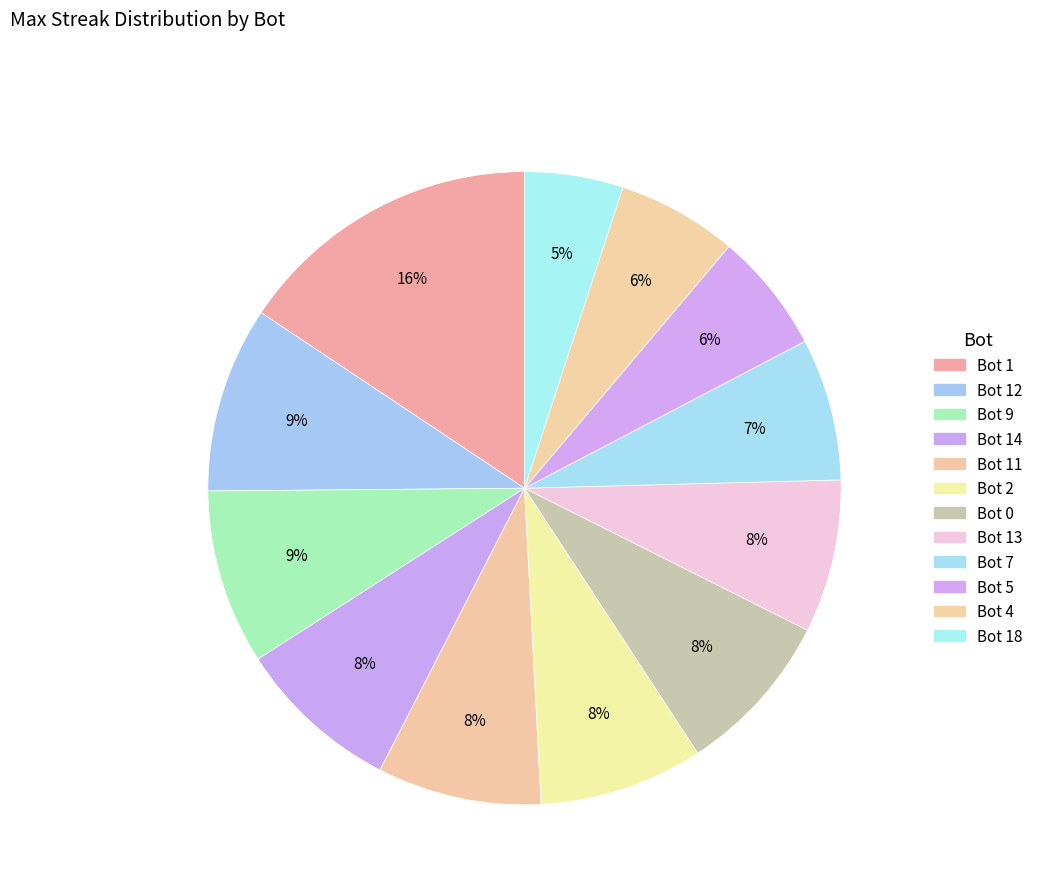

How many segments does this pie chart have?

12